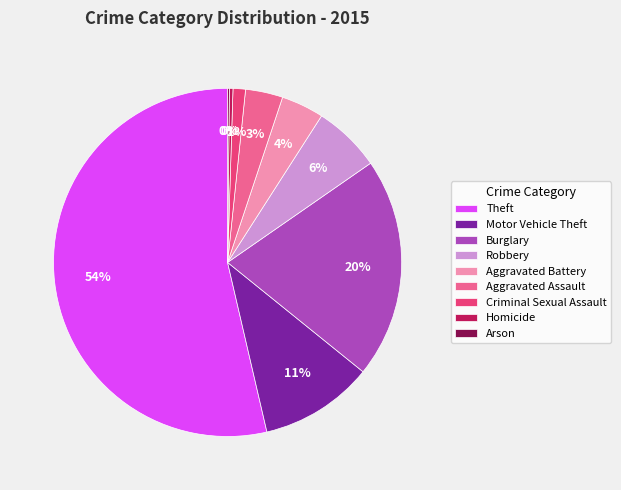

What is the majority slice?

Theft